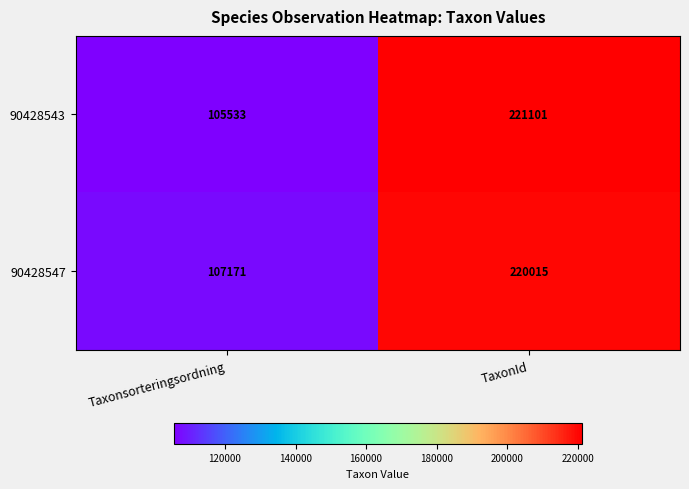

Which series has the largest total across all categories?

90428547